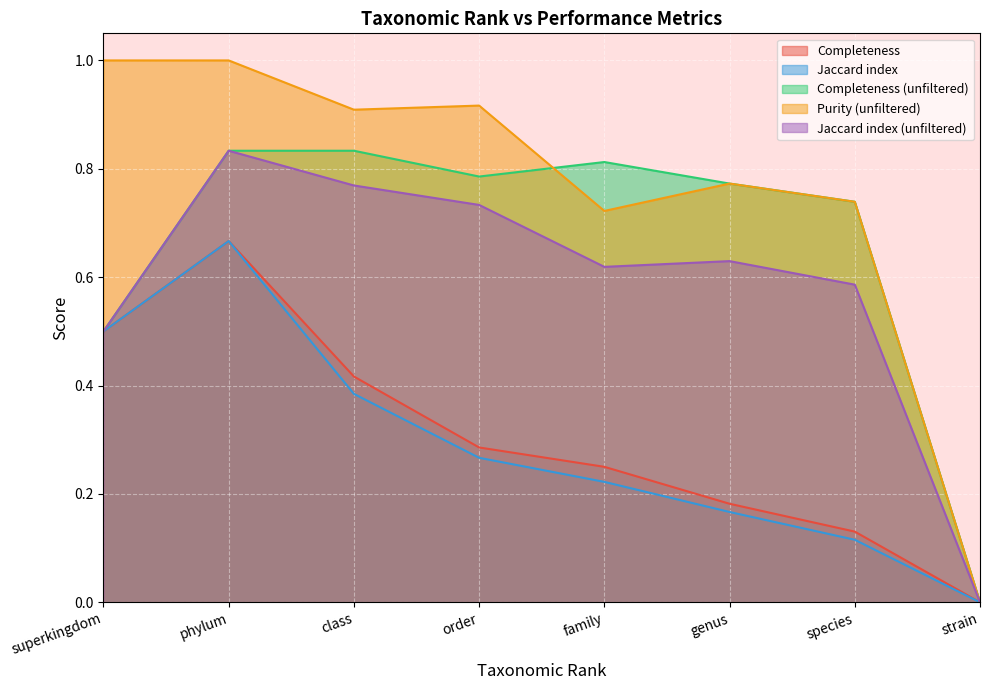

How many categories are shown in the chart?

8